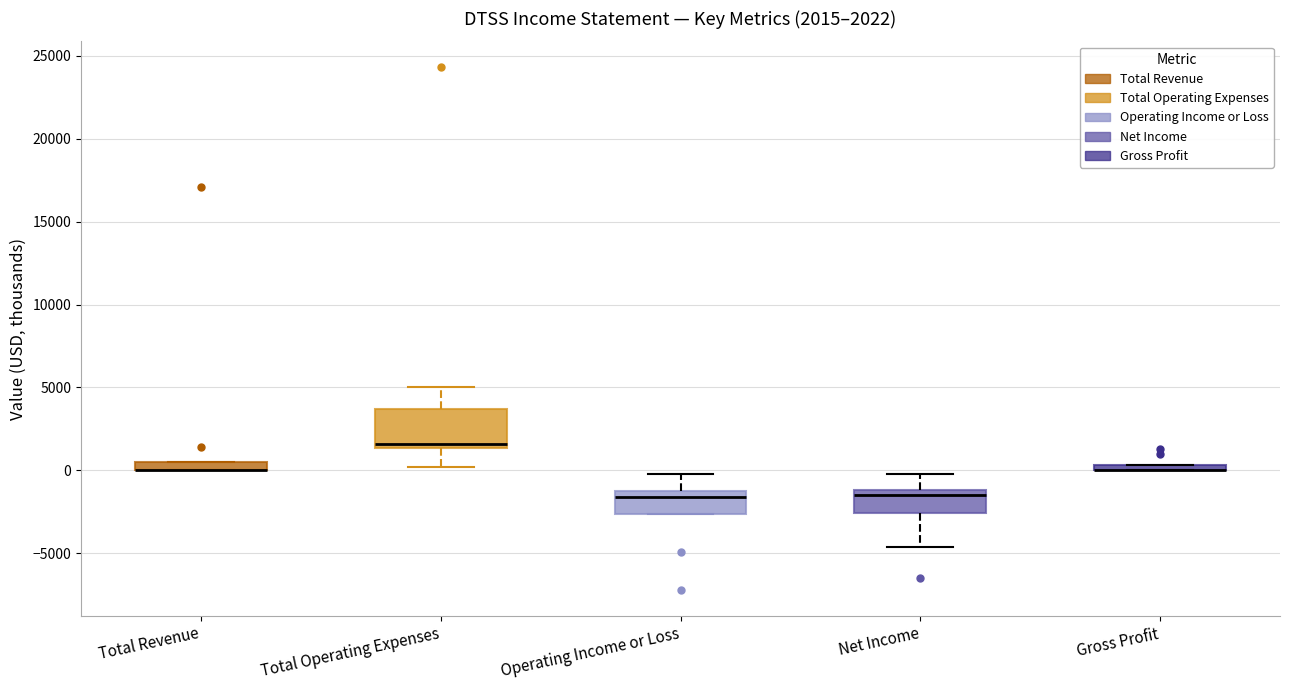

Which box is the tallest, from its lower edge to its upper edge?

Total Operating Expenses